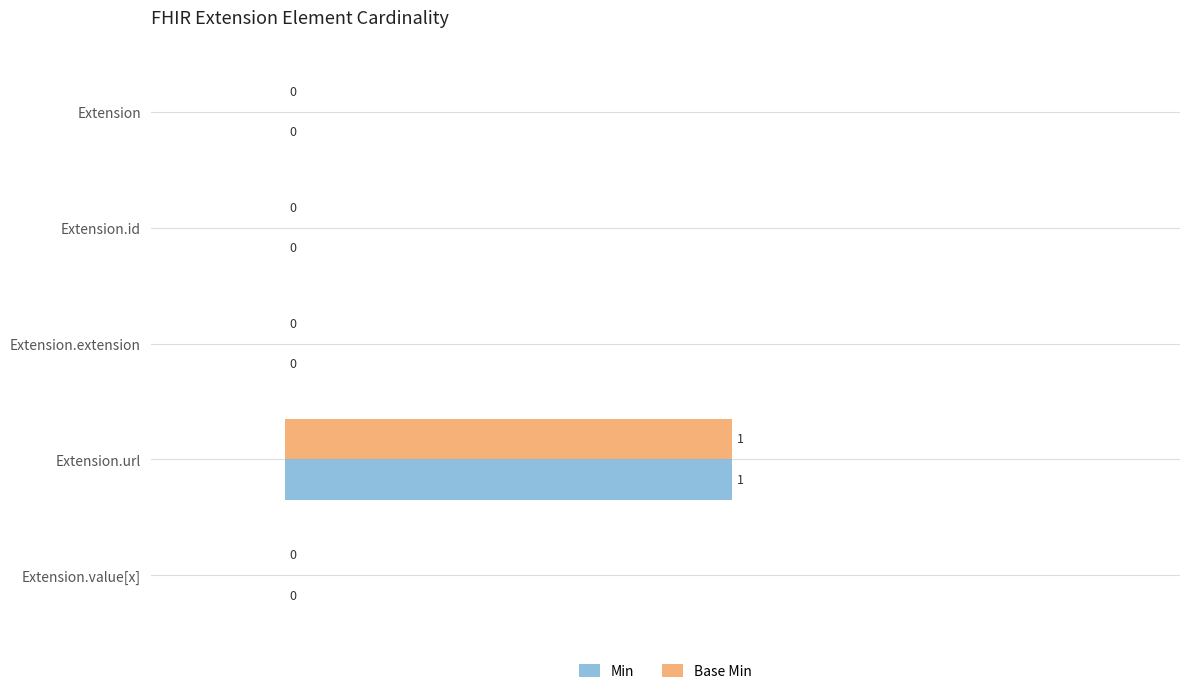

Count the Min values in the range 0 to 1.

5